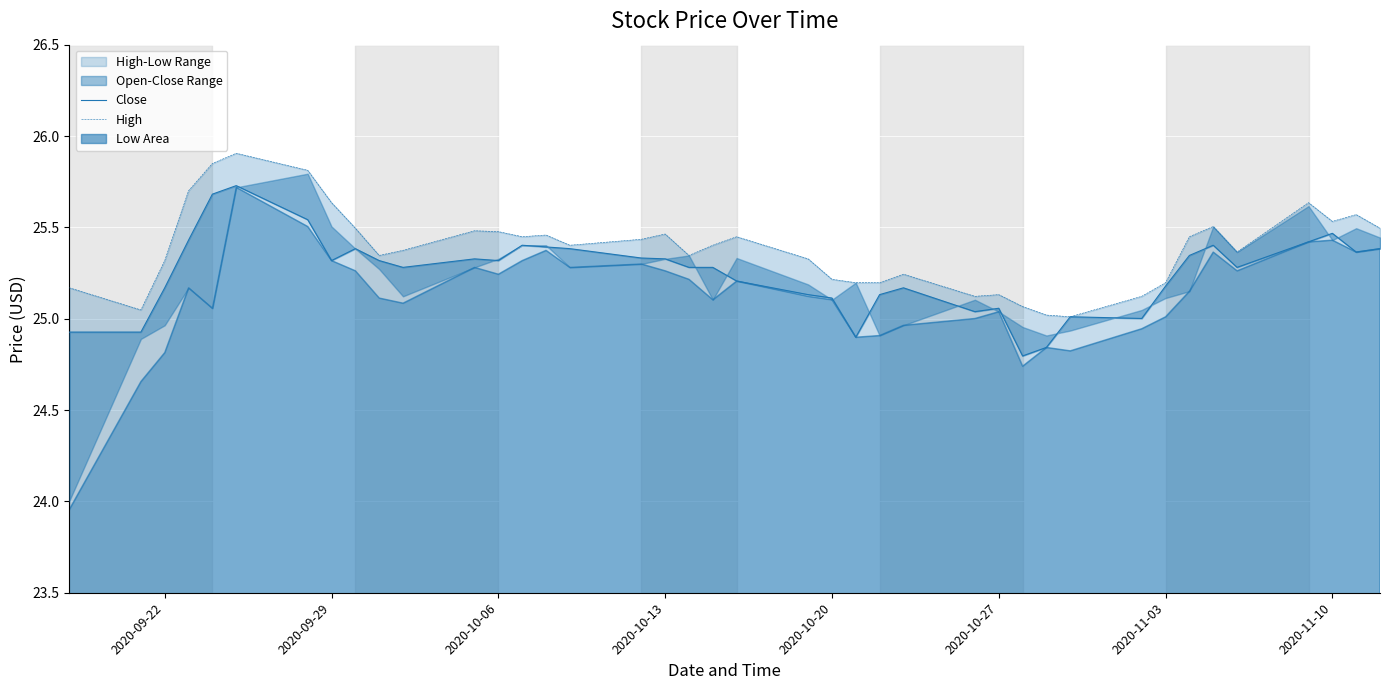

What is the total value across all series at 2020-10-13?

50.8